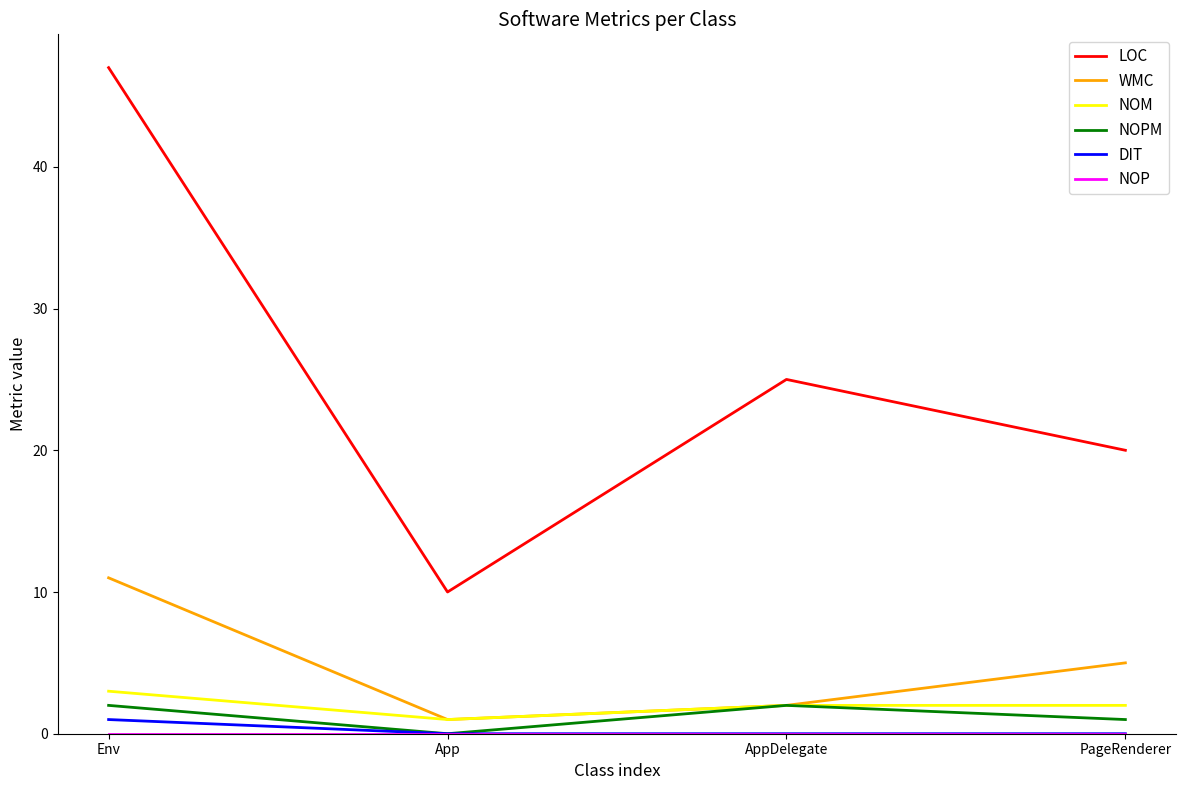

Is it true that WMC equals 11 at Env?

True